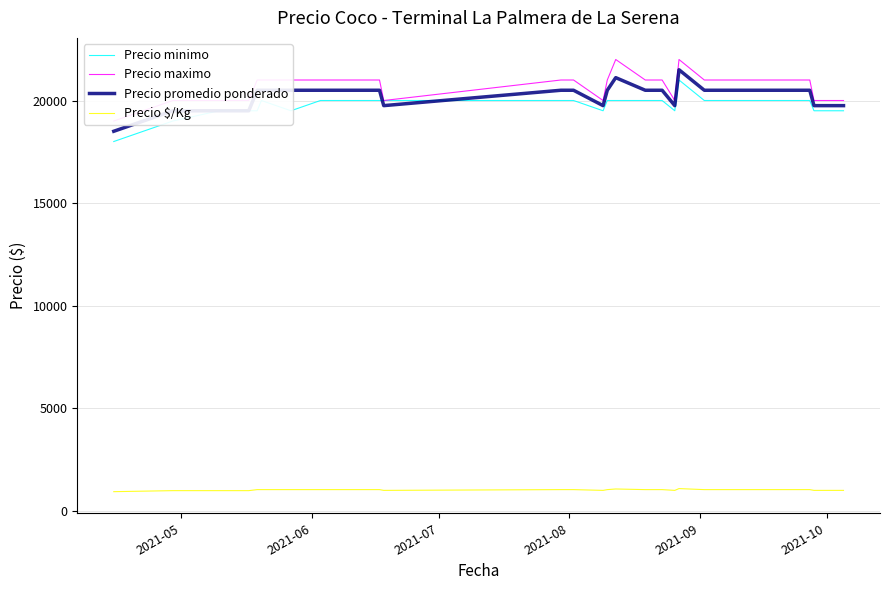

Is this an area chart (filled region under the line)?

No